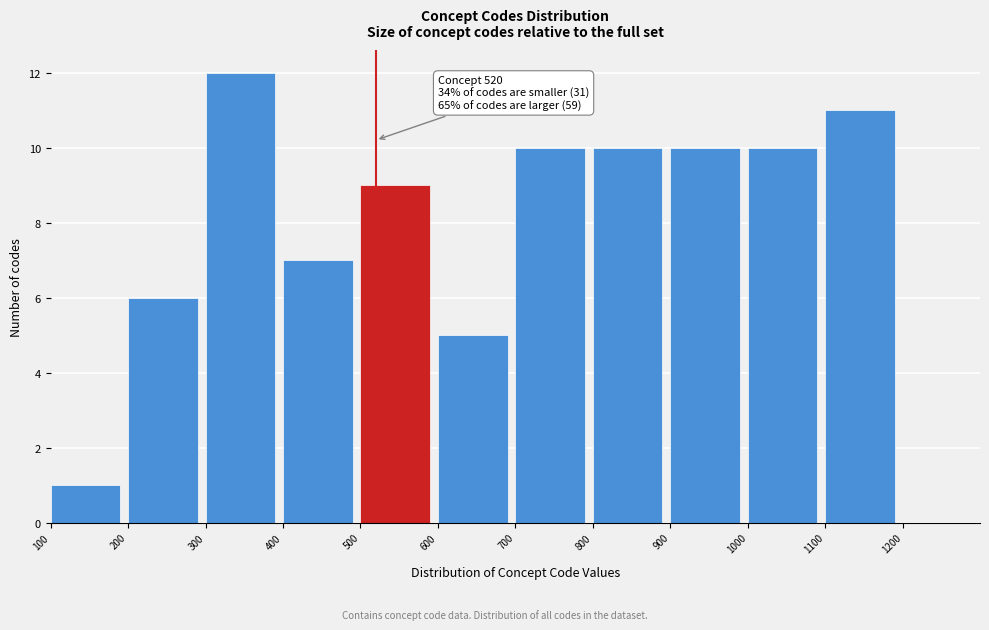

Over which range of the x-axis is the bar tallest?

300 to 400